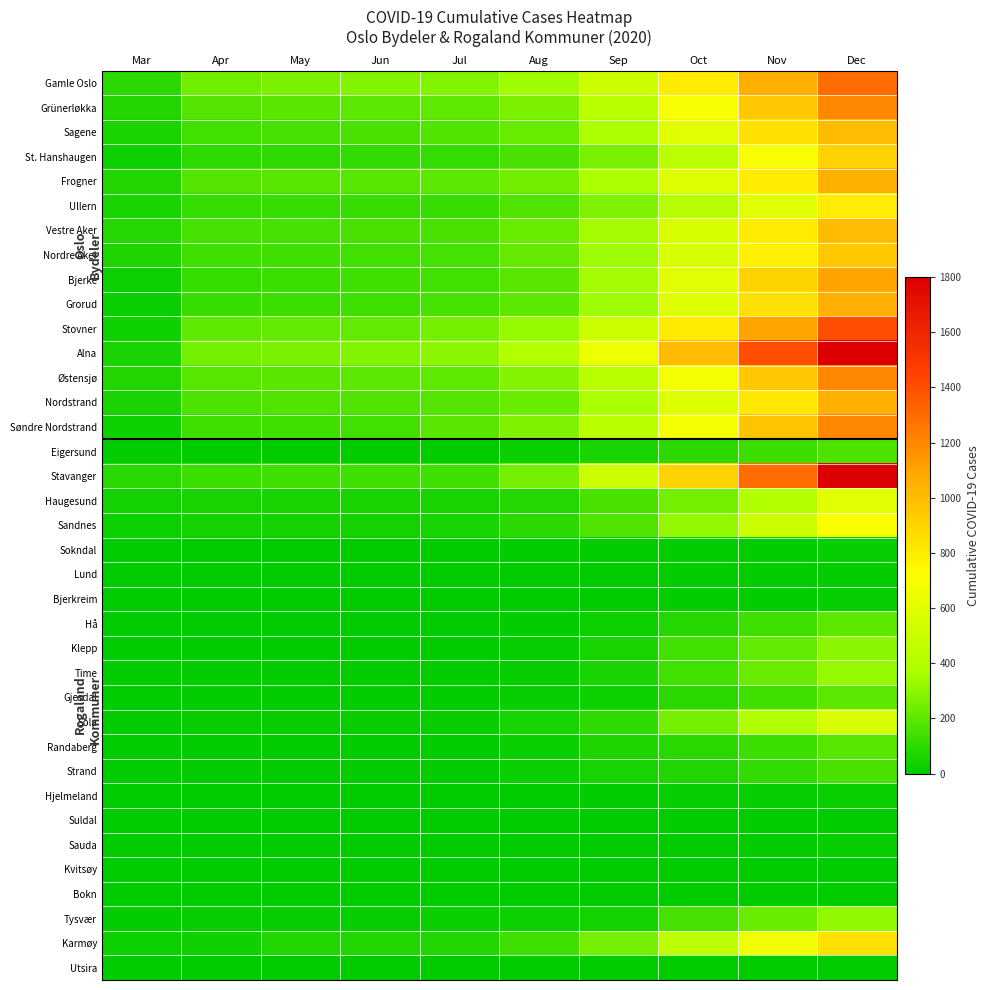

List the series in order of their peak value, lowest first.

Utsira, Kvitsøy, Bokn, Lund, Suldal, Sokndal, Bjerkreim, Sauda, Hjelmeland, Strand, Eigersund, Randaberg, Hå, Gjesdal, Klepp, Tysvær, Time, Sola, Haugesund, Sandnes, Ullern, Karmøy, St. Hanshaugen, Nordre Aker, Sagene, Vestre Aker, Frogner, Grorud, Nordstrand, Bjerke, Grünerløkka, Østensjø, Søndre Nordstrand, Gamle Oslo, Stovner, Alna, Stavanger